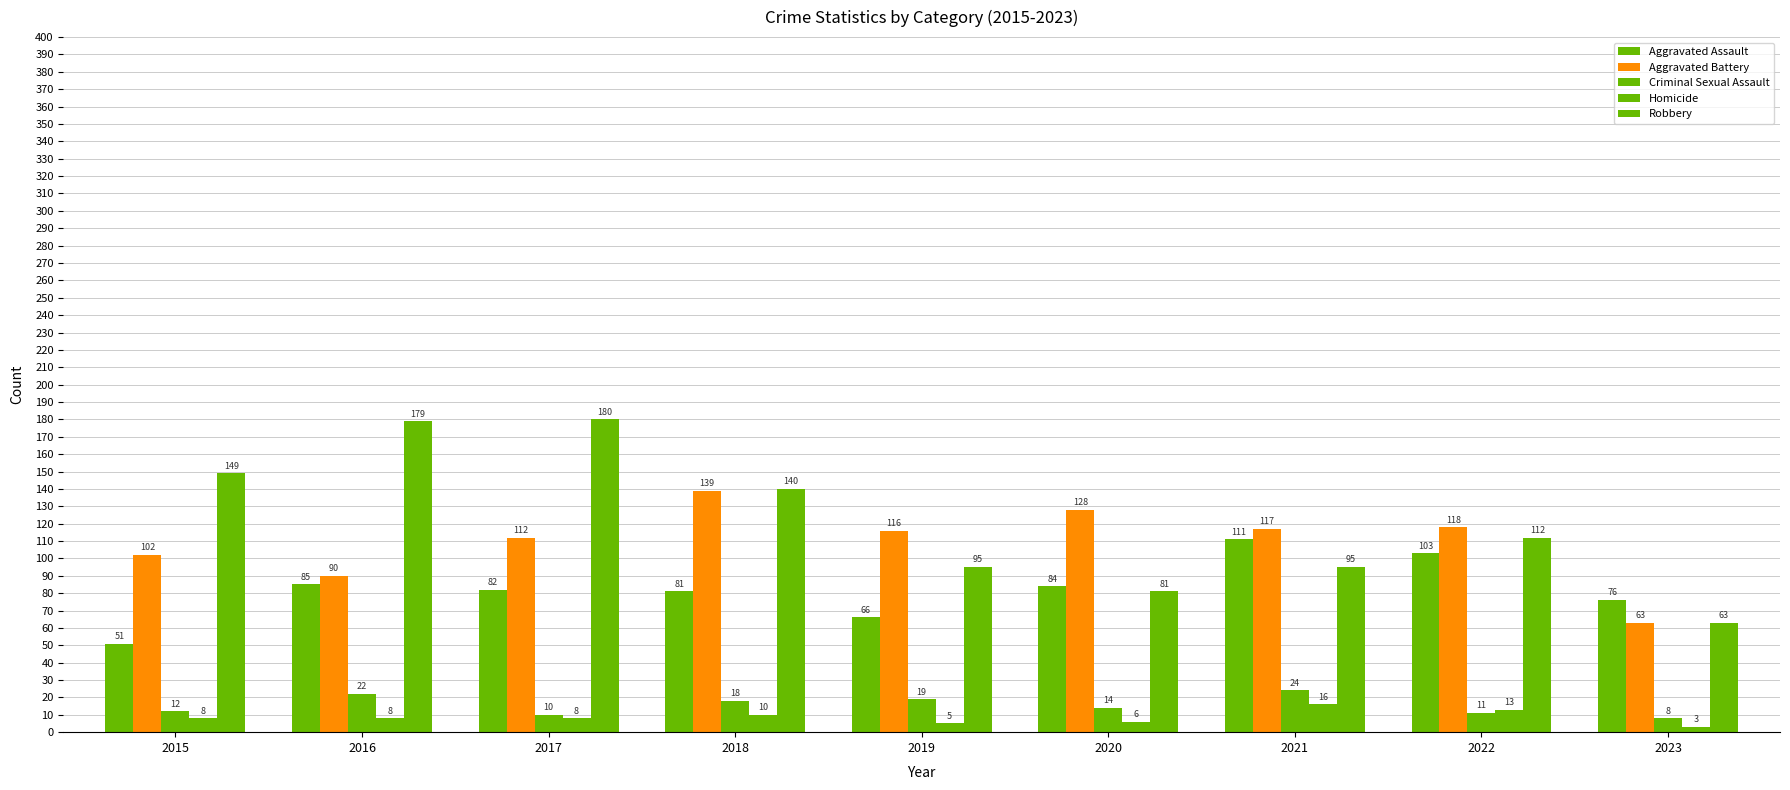

Are the bars horizontal?

No